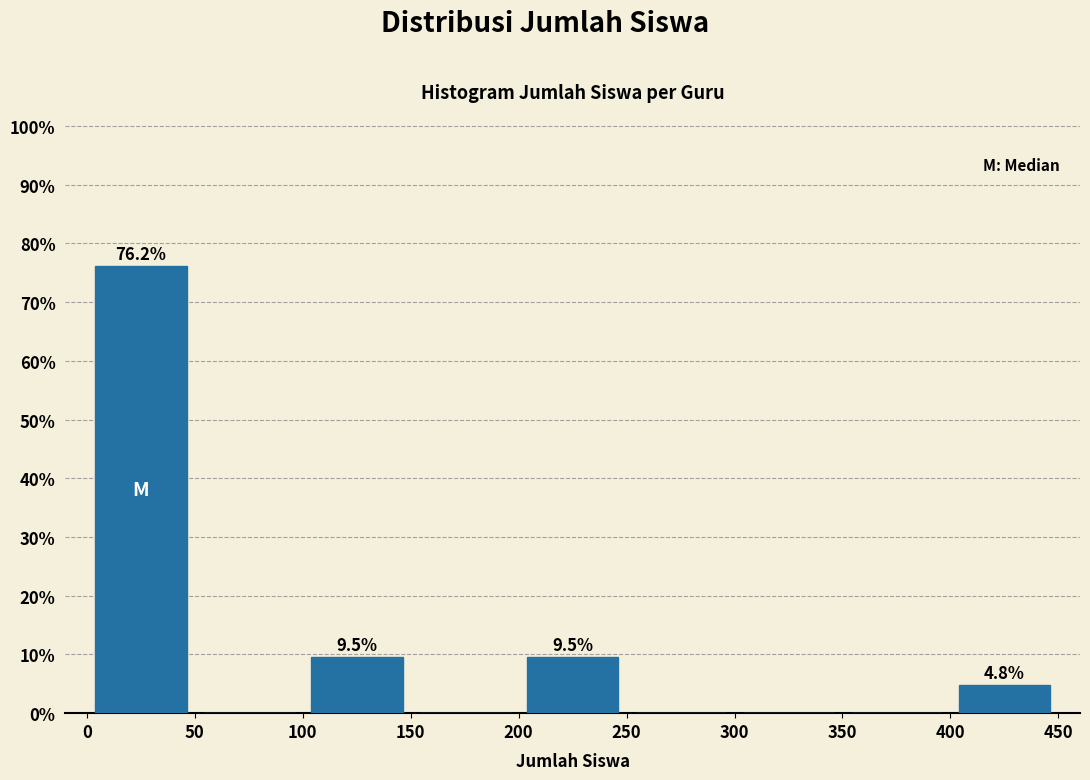

Over which range of the x-axis is the bar tallest?

0 to 50